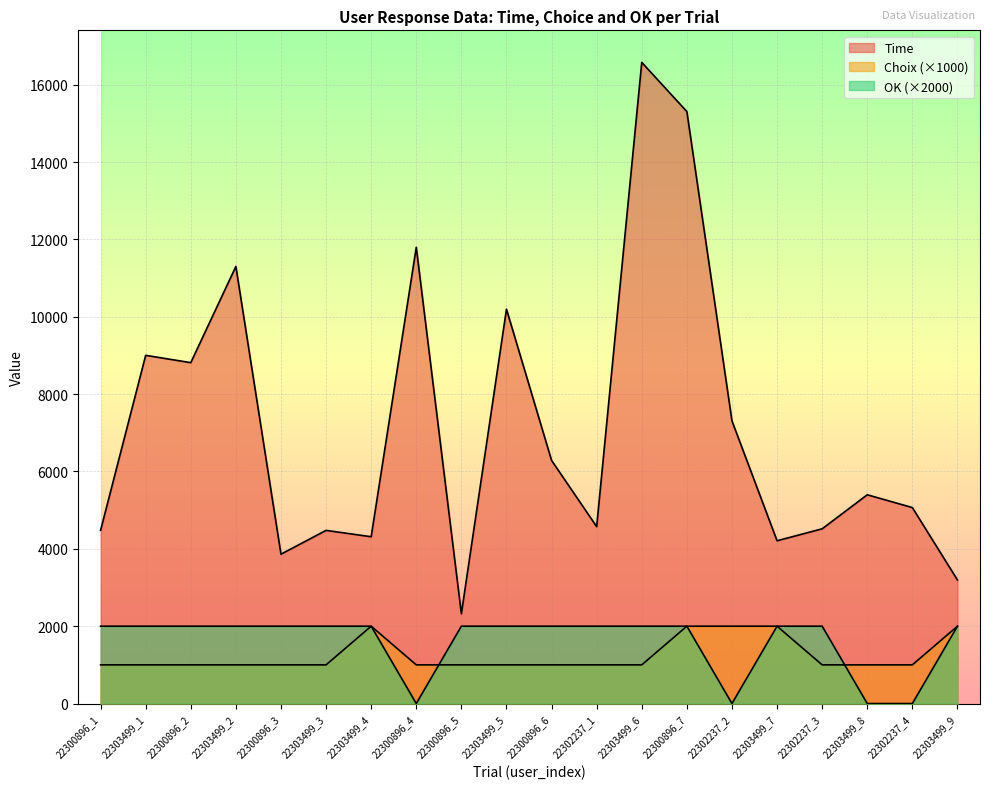

True or false: Time has a value of 2226 at 22300896_2.

False